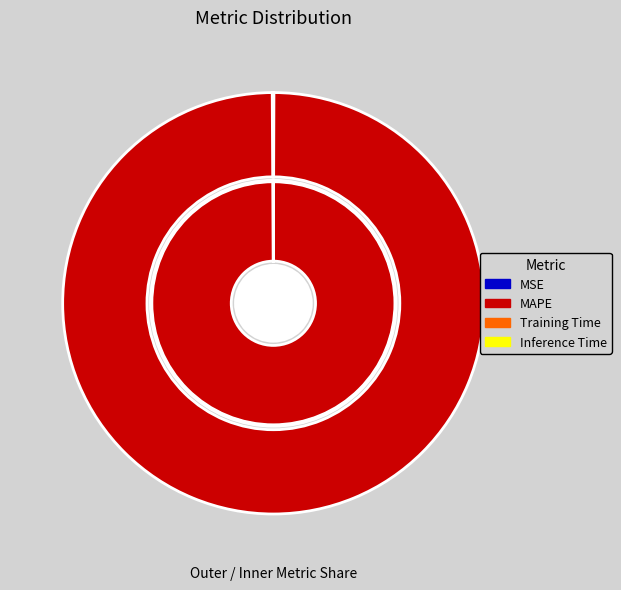

Is it true that Training Time is 1% of the pie?

False